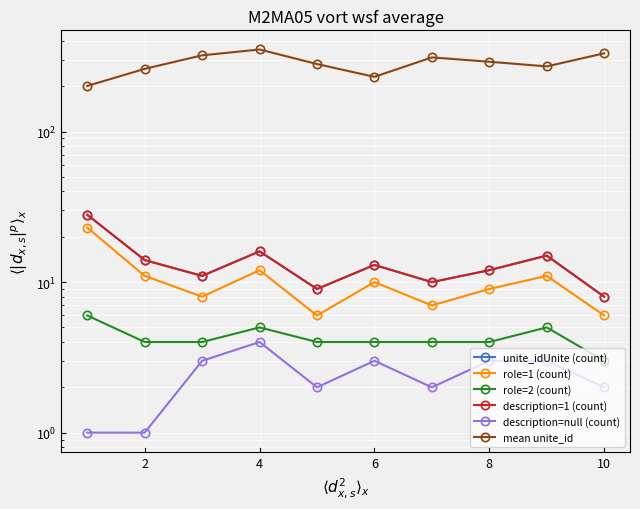

What is the smallest value displayed?

1